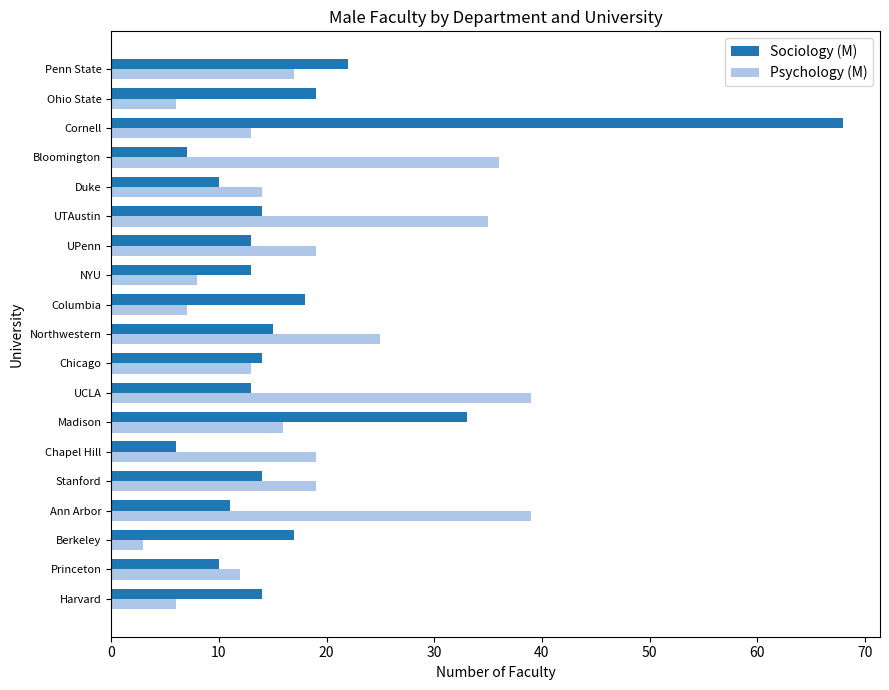

What is the sum of the Sociology (M) values at Northwestern and UTAustin?

29